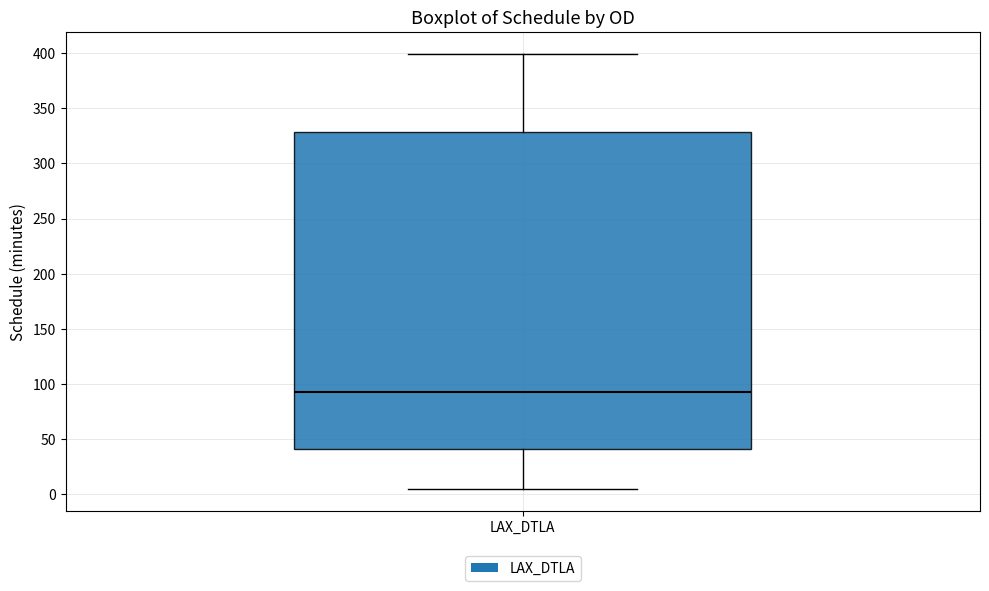

Transcribe this box plot: give where the median line is, the range the box spans, and where the two whiskers end, as read against the y-axis. The values are not printed on the chart, so give them approximately, as read against the axis.

median 95, box 40 to 330, whiskers 5 to 400